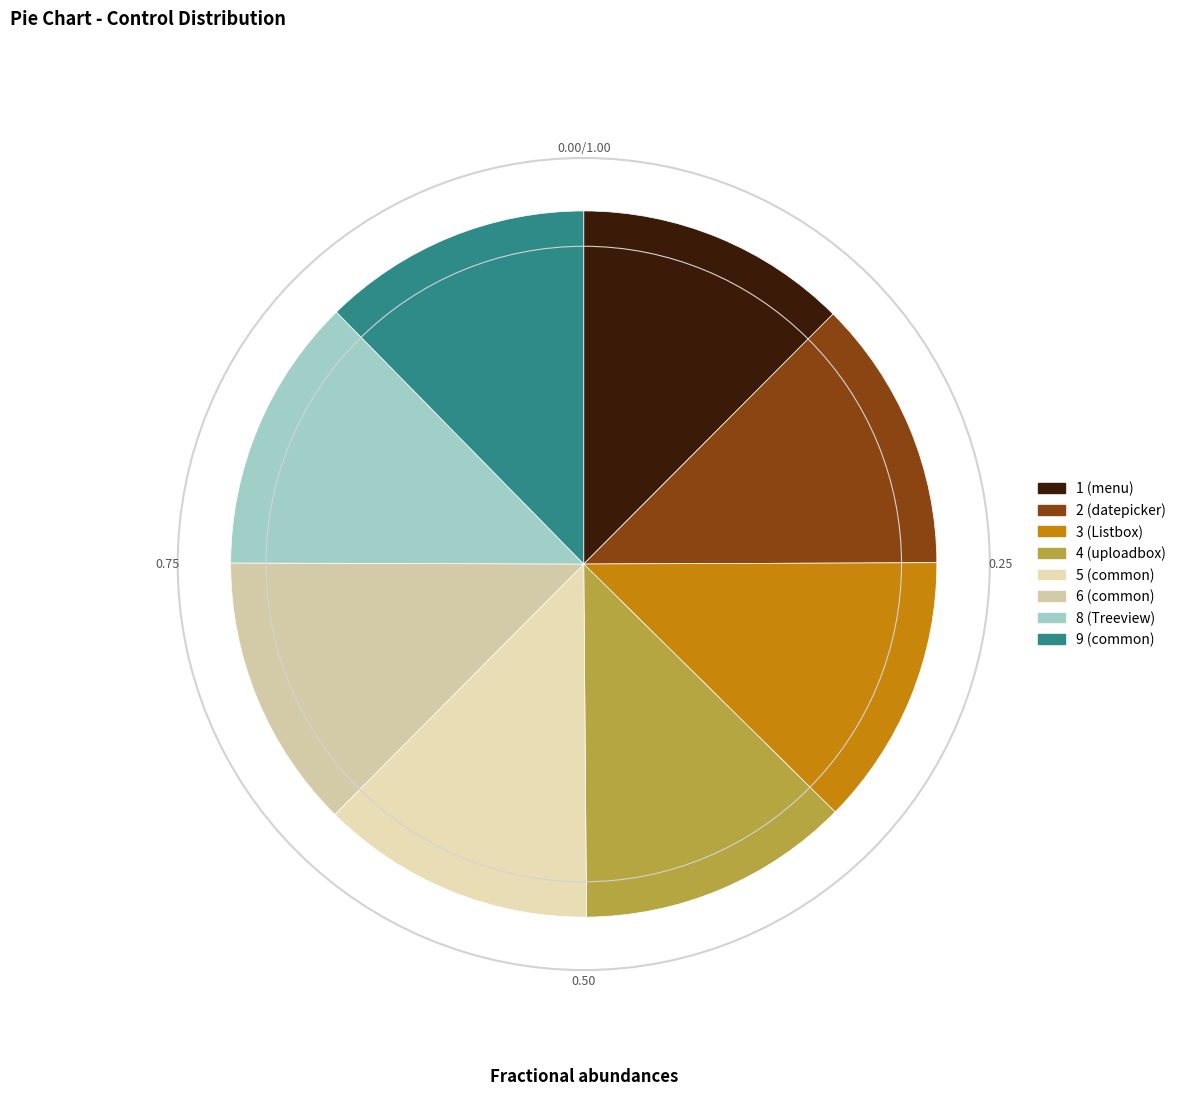

Rank the categories by value from lowest to highest.

common_3, Listbox, datepicker, menu, uploadbox, common, common_2, Treeview